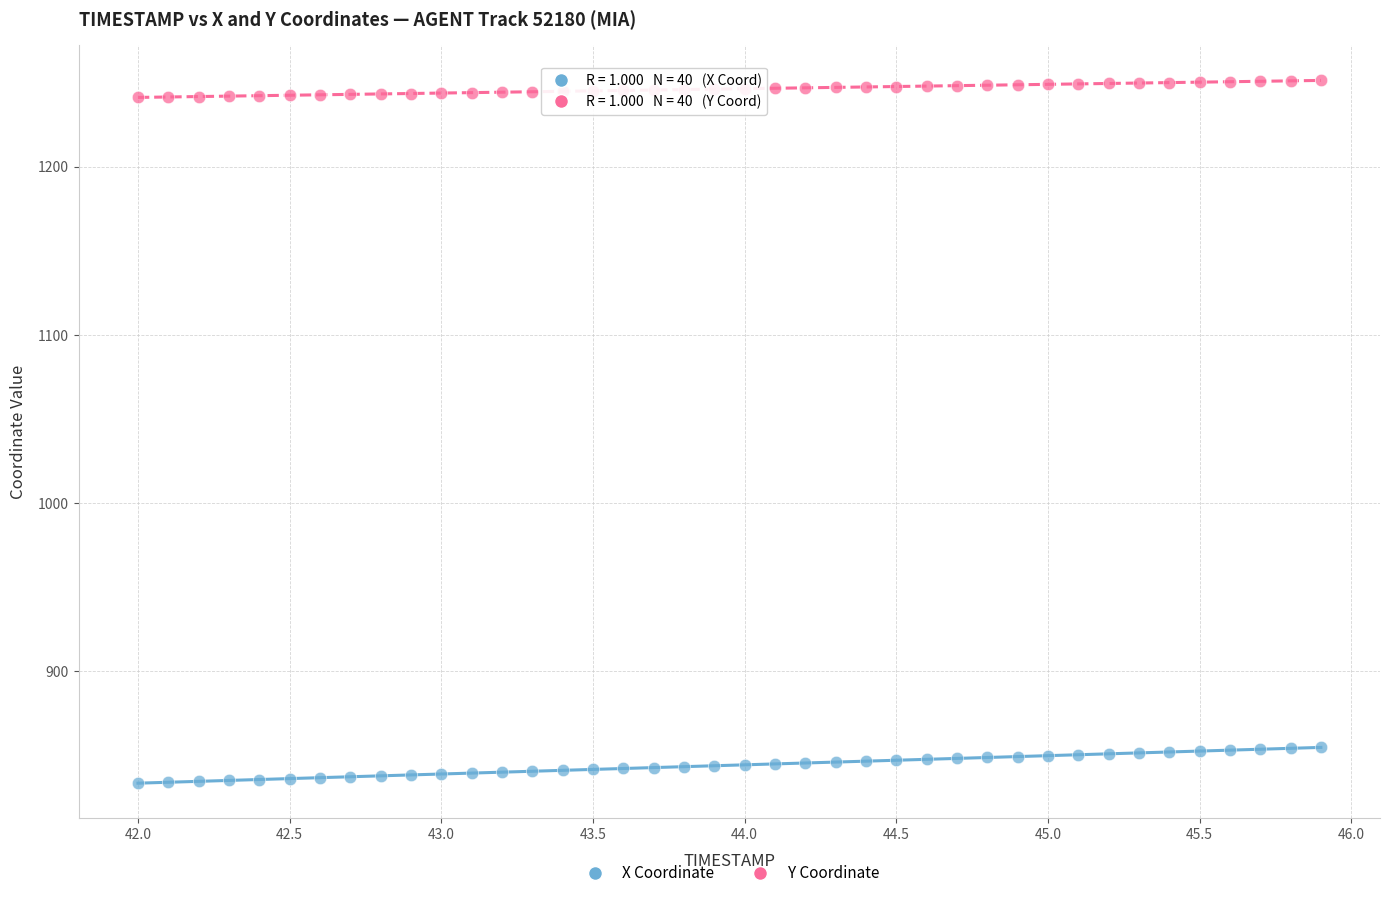

Across all data points, what is the range of Y values (max minus min)?

418.0